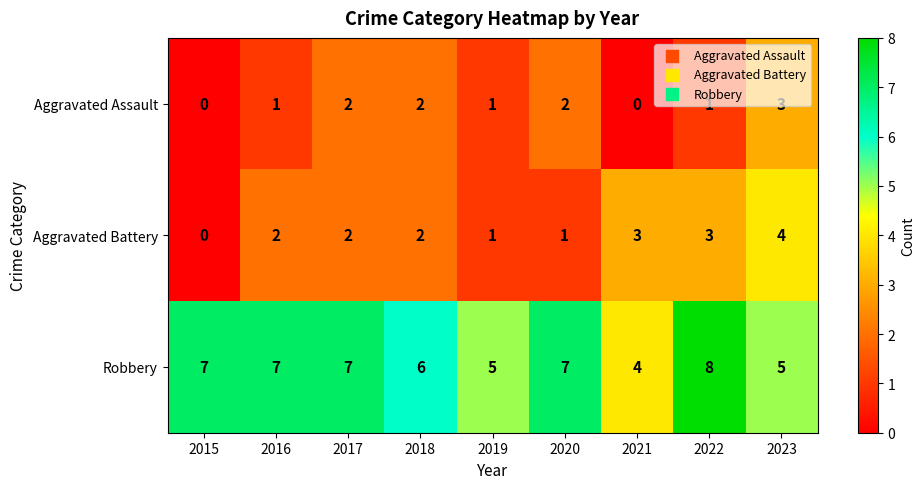

What is the difference between the maximum and second lowest values in the Aggravated Battery series?

3